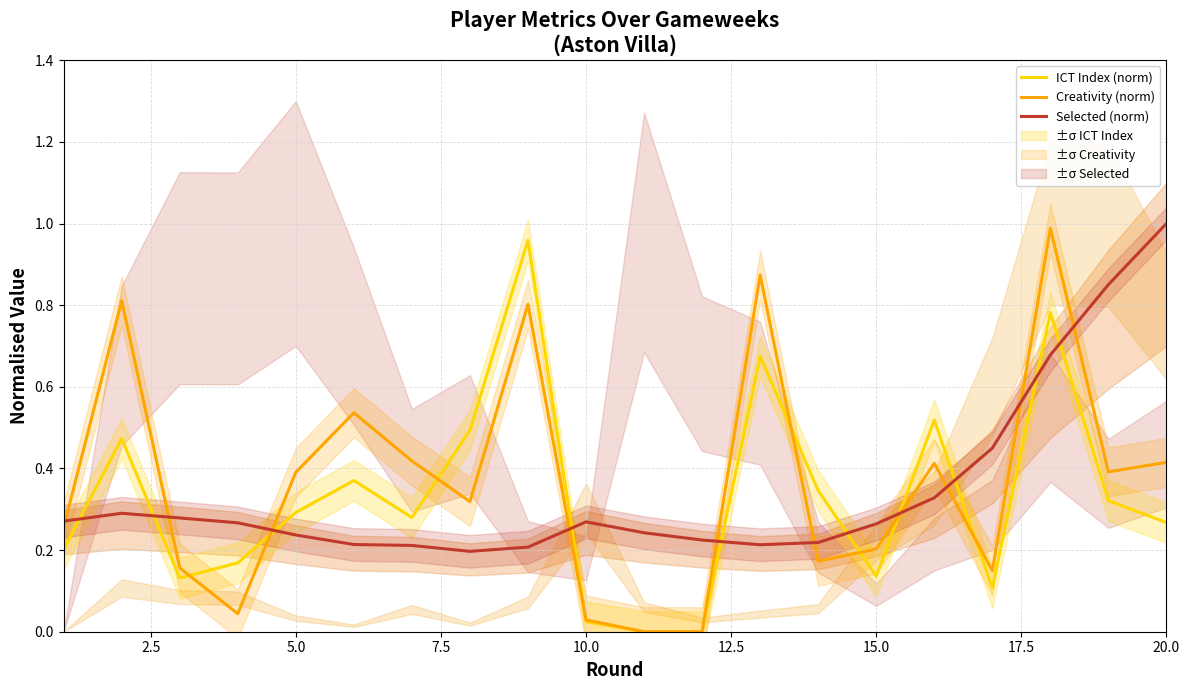

Which series ends up on top after the final intersection of Creativity (norm) and Selected (norm)?

Selected (norm)